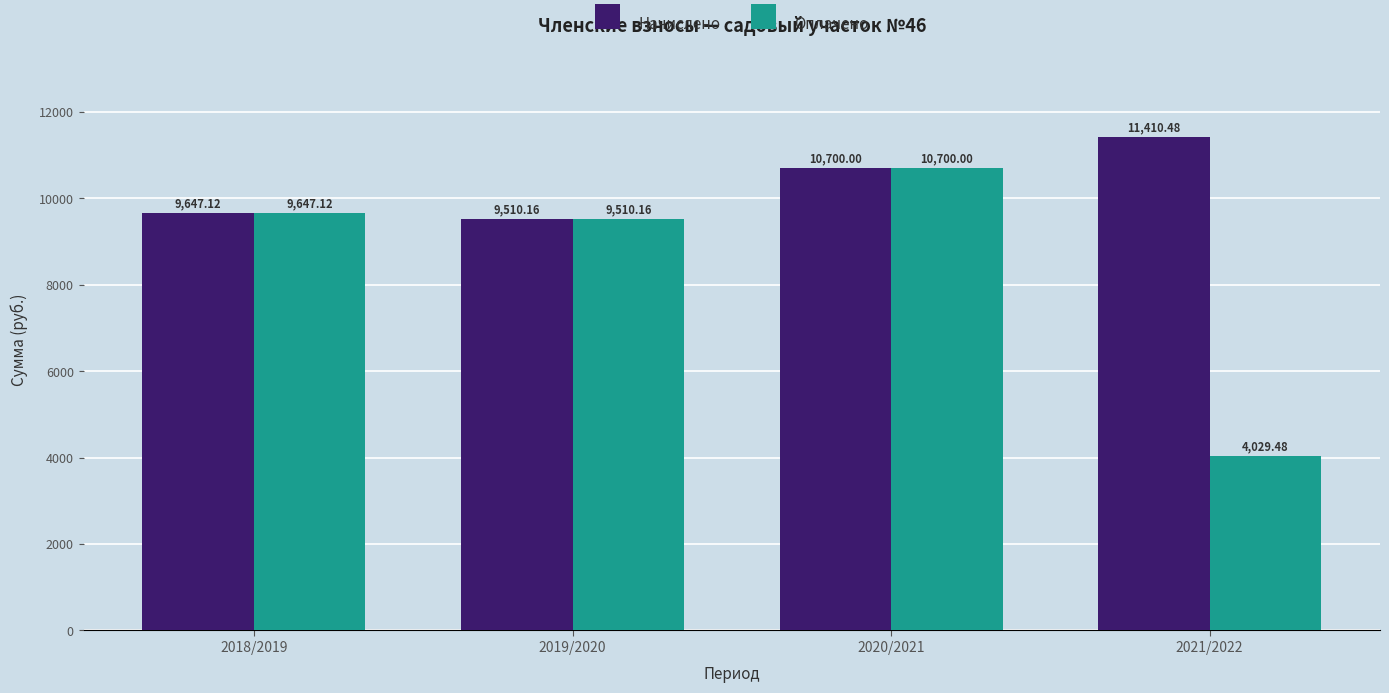

Is it true that Начислено equals 18504.7 at 2020/2021?

False